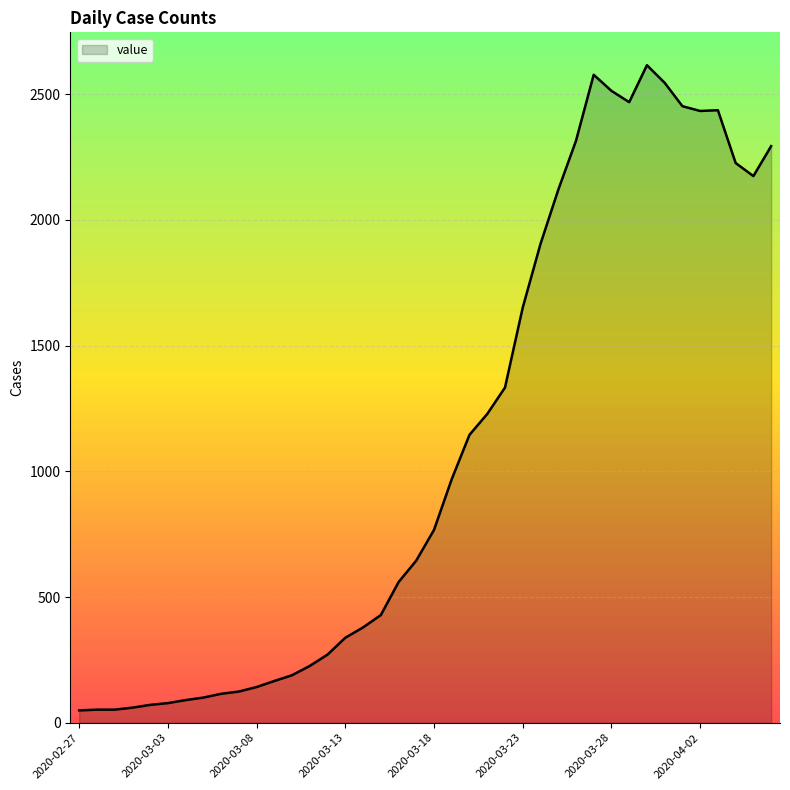

What is the difference between the maximum and minimum values?

2566